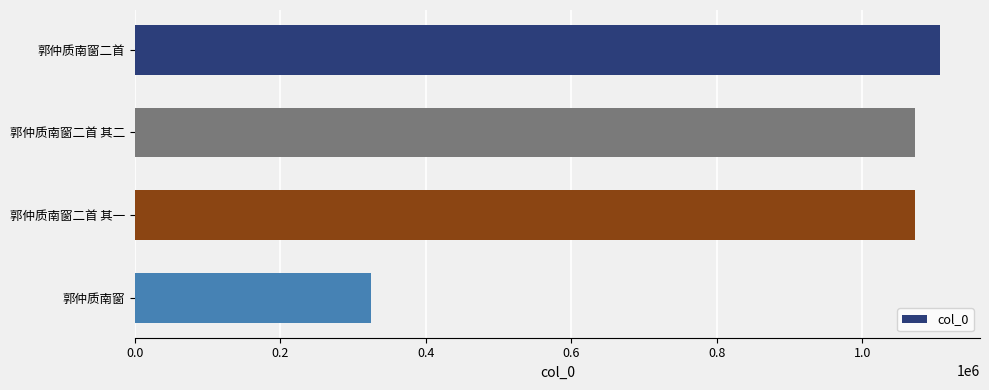

True or false: the data shows 530604 at 郭仲质南窗.

False